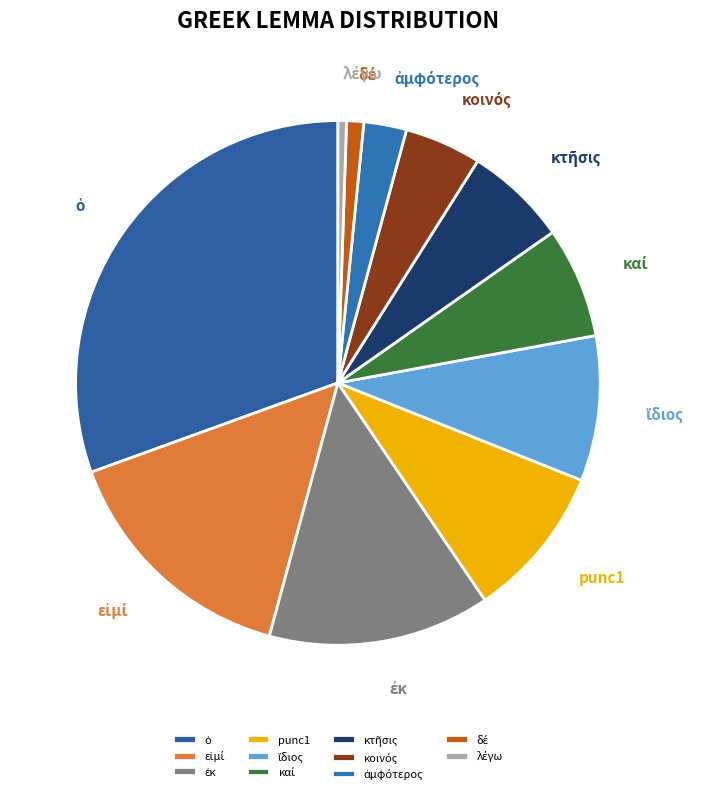

How many slices are in this pie chart?

11